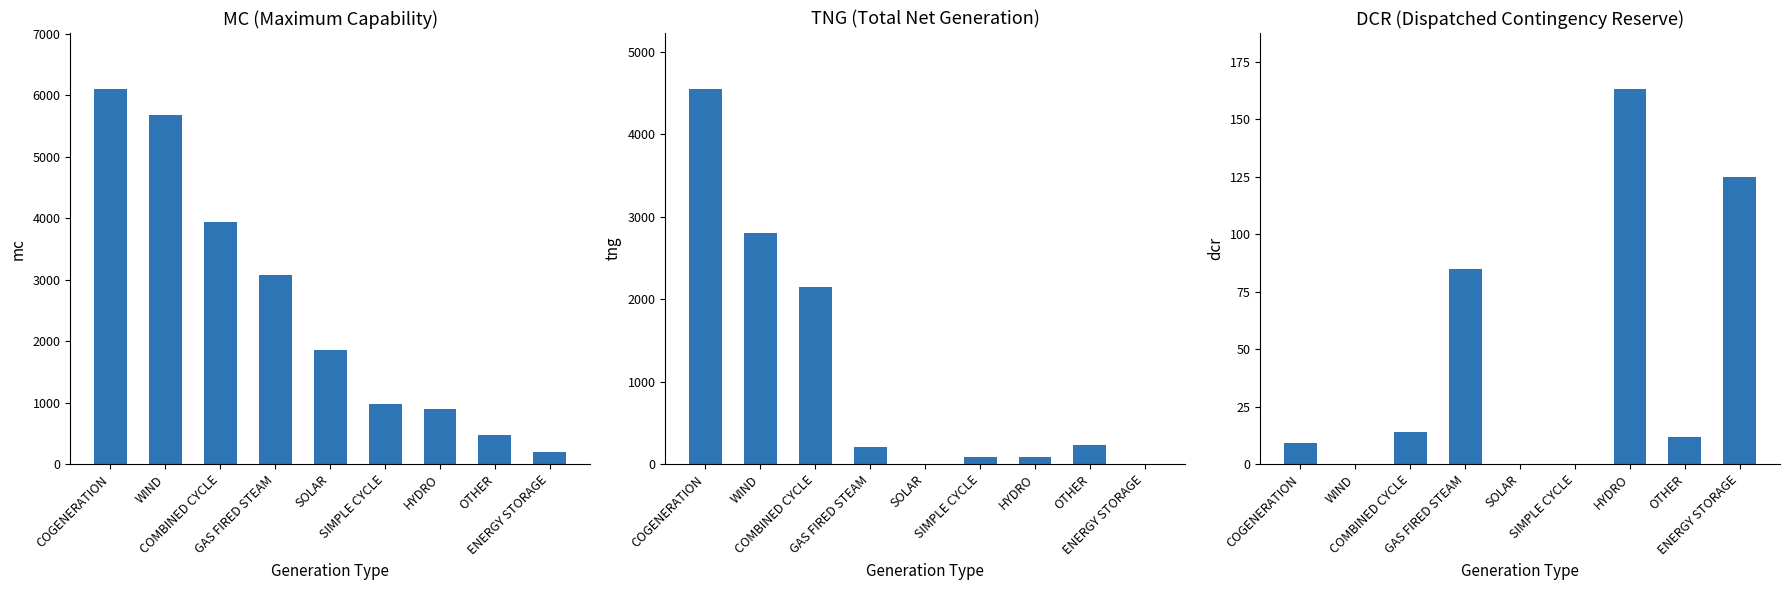

Is it true that TNG equals 90 at SIMPLE CYCLE?

True